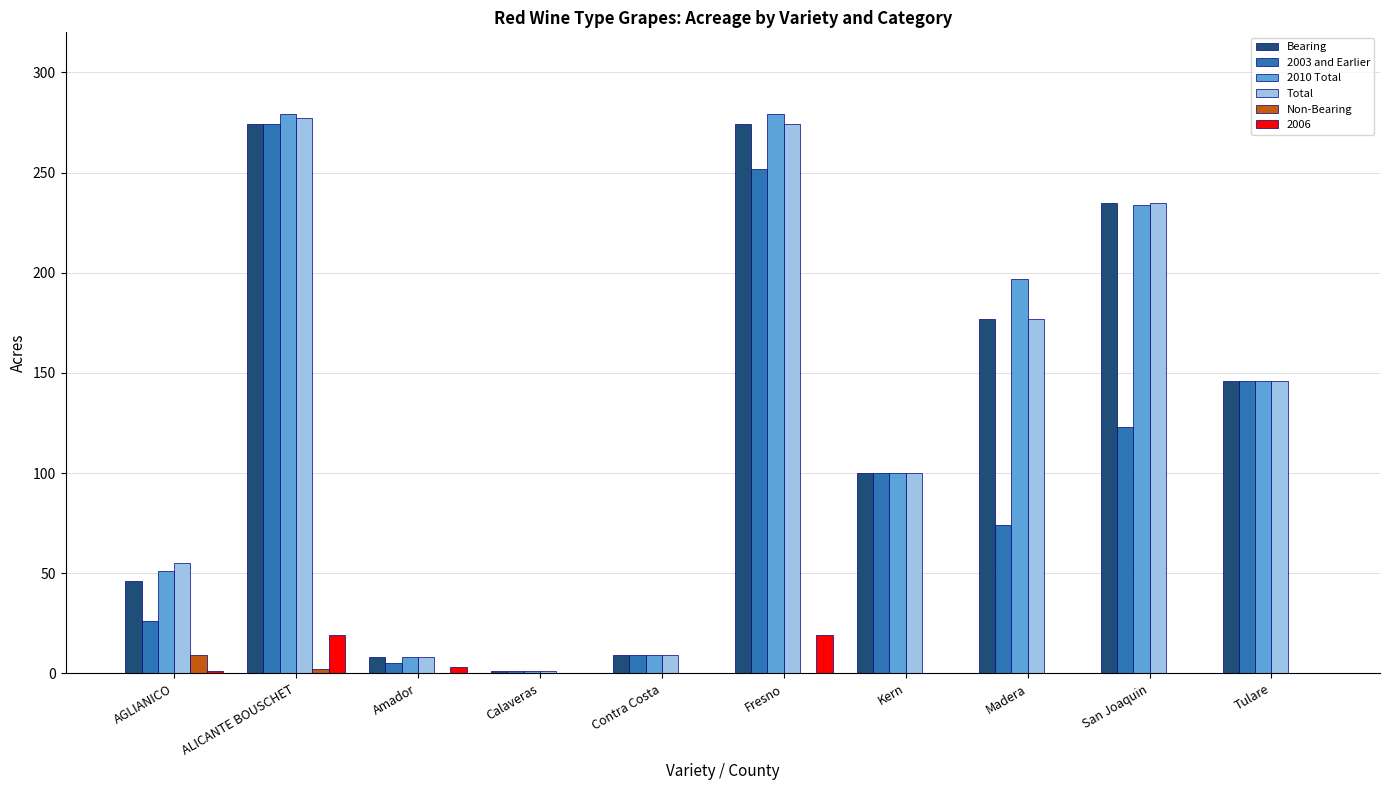

Does the chart contain stacked bars?

No